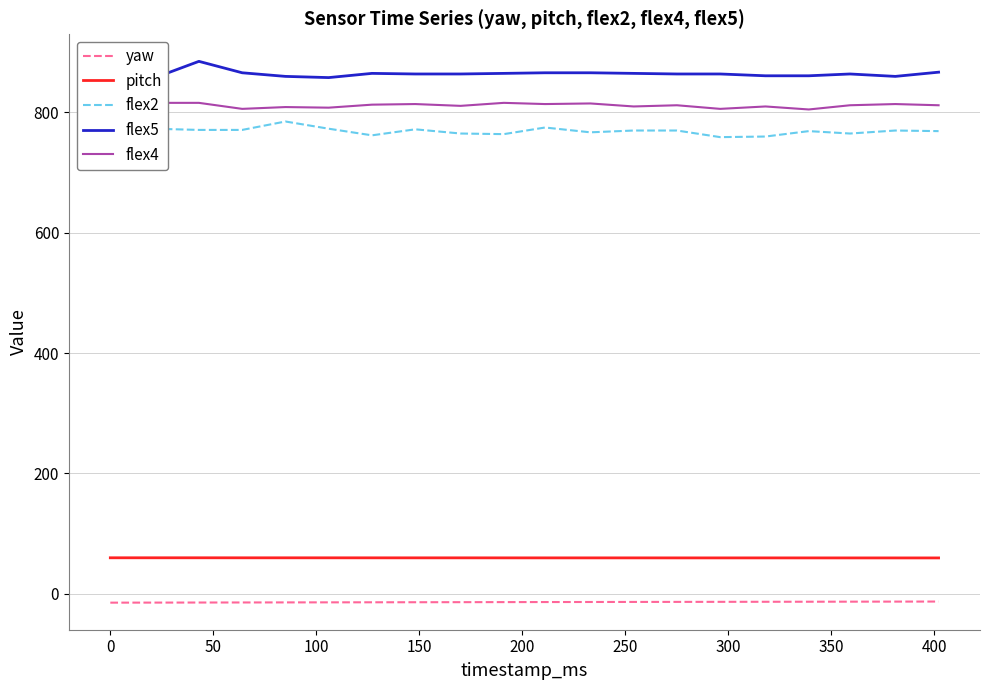

What is the maximum value shown in the chart?

885.0